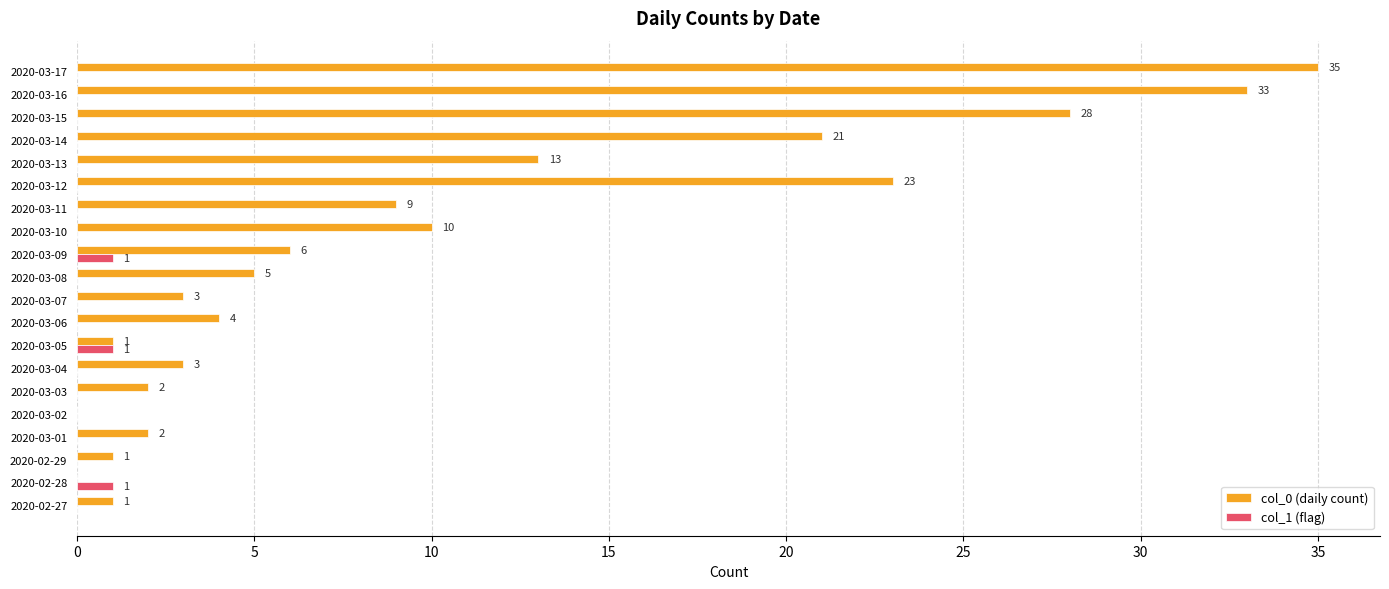

How many col_1 (flag) values are between 0 and 1?

20